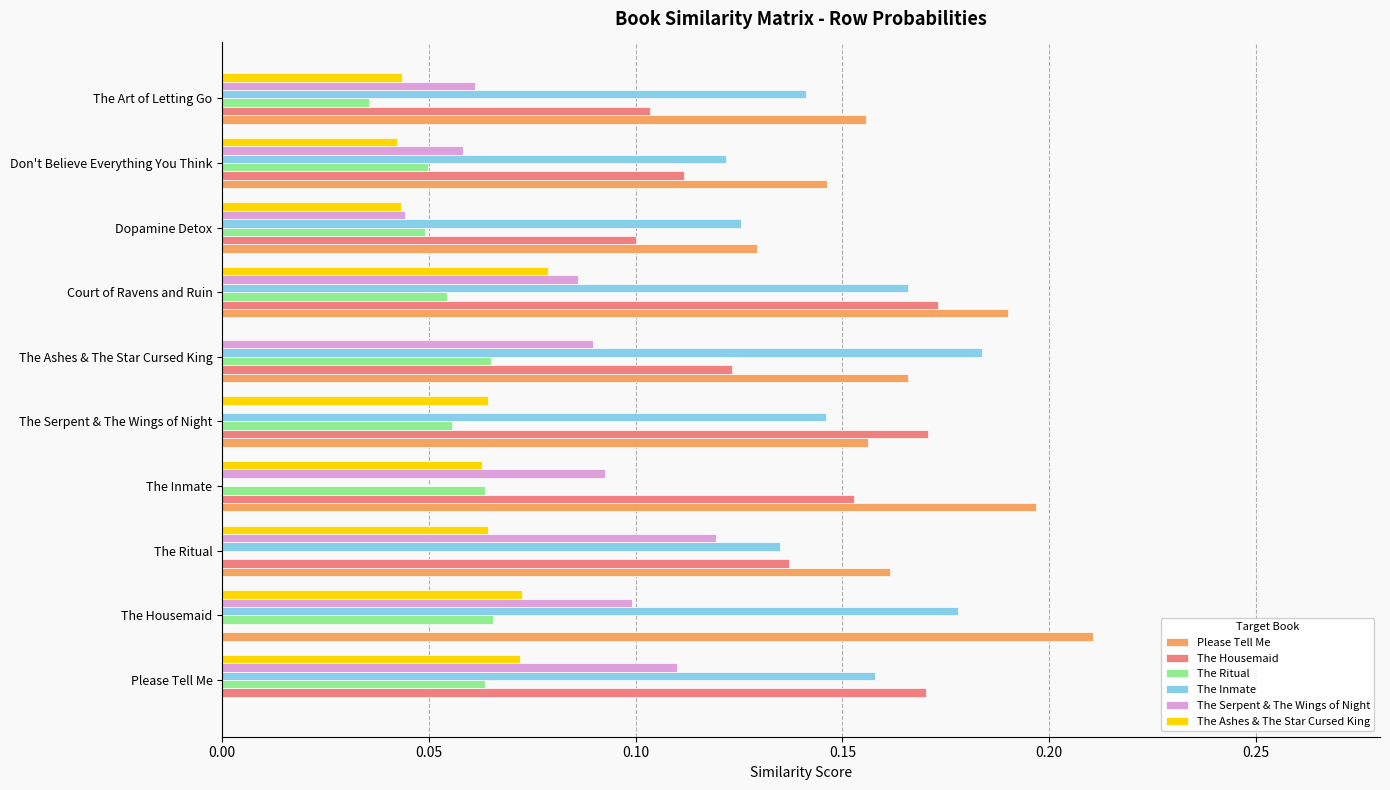

At which label does Please Tell Me reach its peak?

The Housemaid